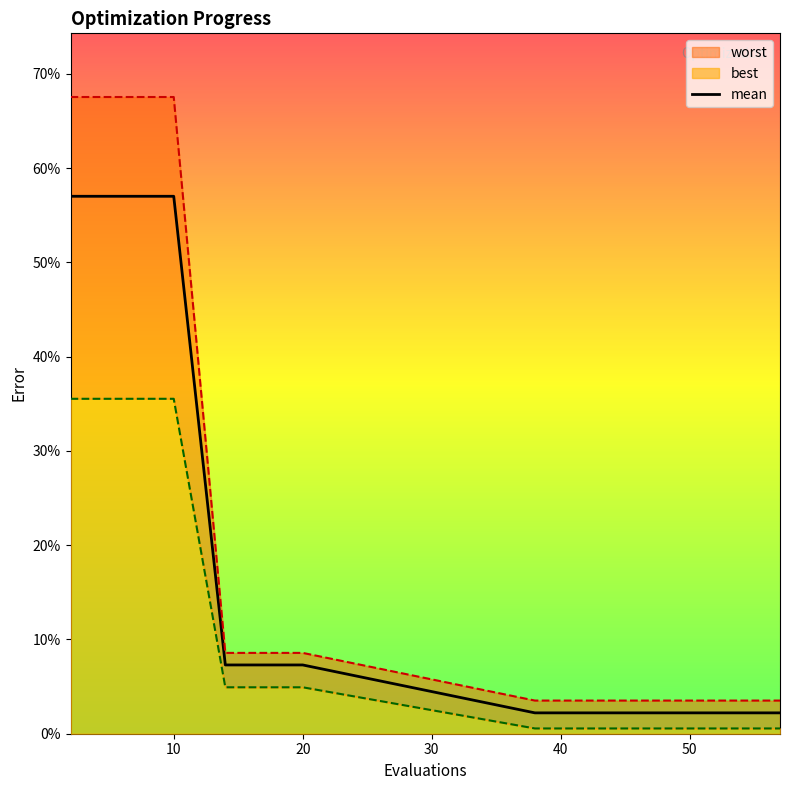

What is the difference between the maximum and second lowest values?

0.5